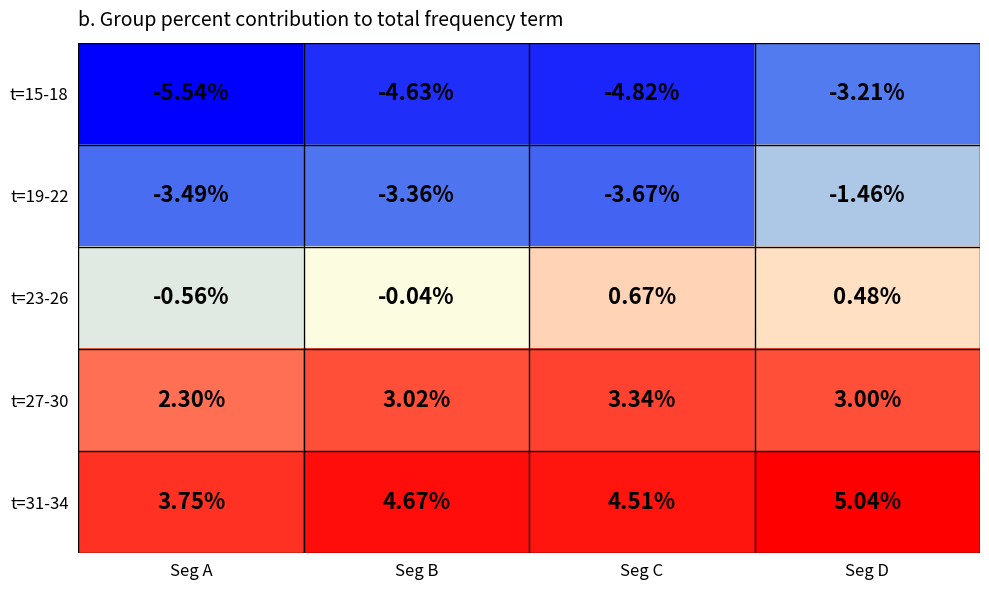

Rank the series by their average value, from highest to lowest.

t=31-34, t=27-30, t=23-26, t=19-22, t=15-18